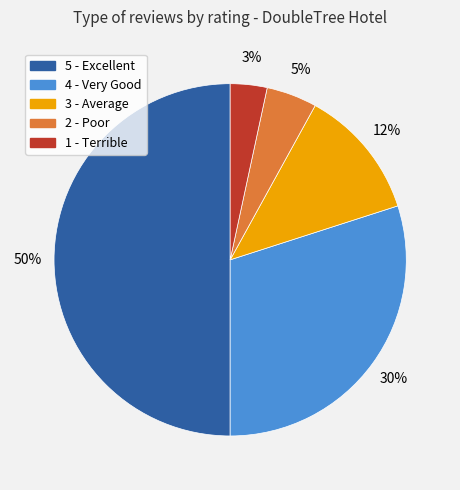

To the nearest percent, what is the average slice percentage?

20%